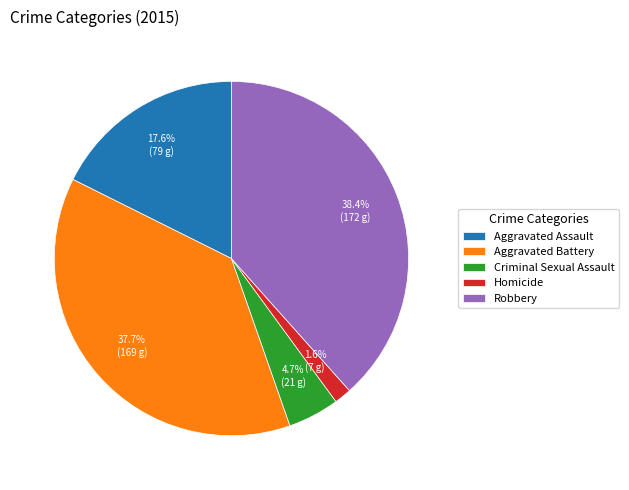

How many segments does this pie chart have?

5